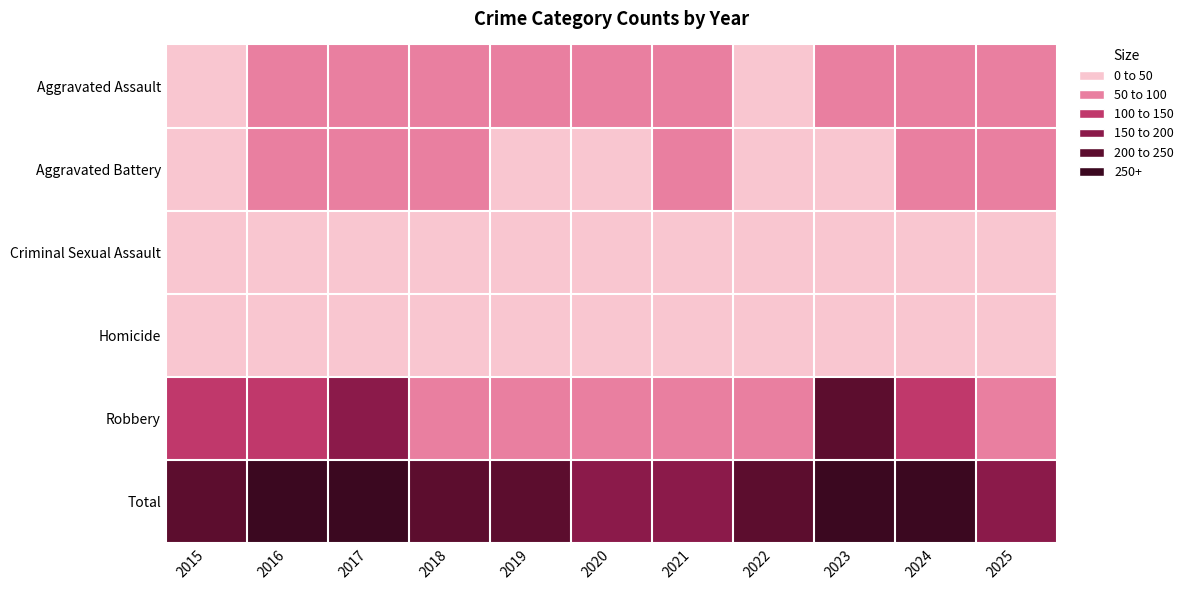

At how many categories does at least one series exceed 108?

11